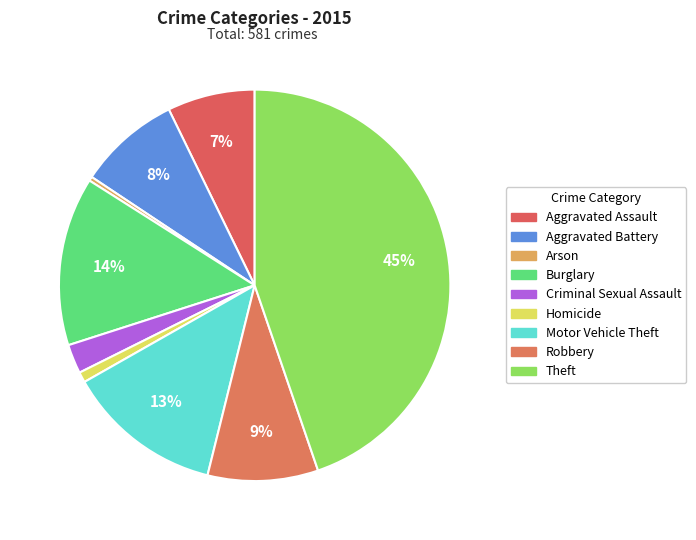

What percentage is NOT represented by Robbery?

90.9%